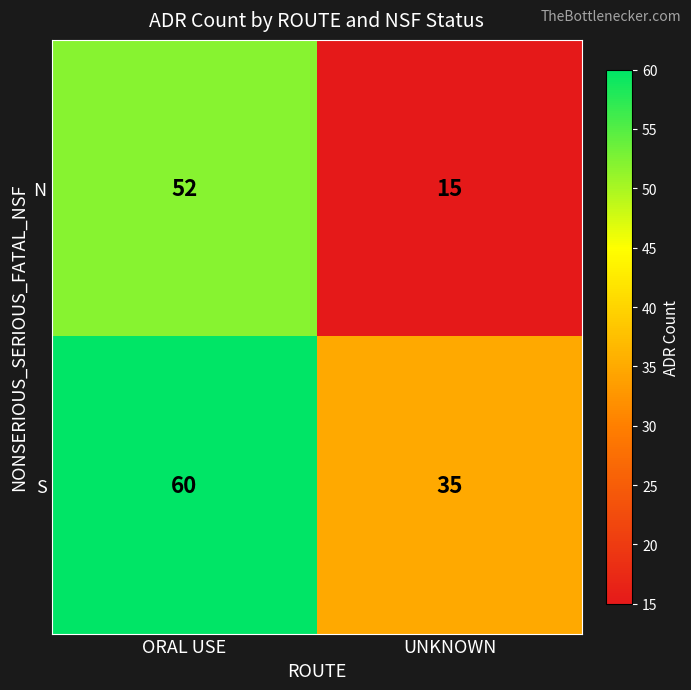

Between ORAL USE and UNKNOWN, which series saw the biggest shift?

N